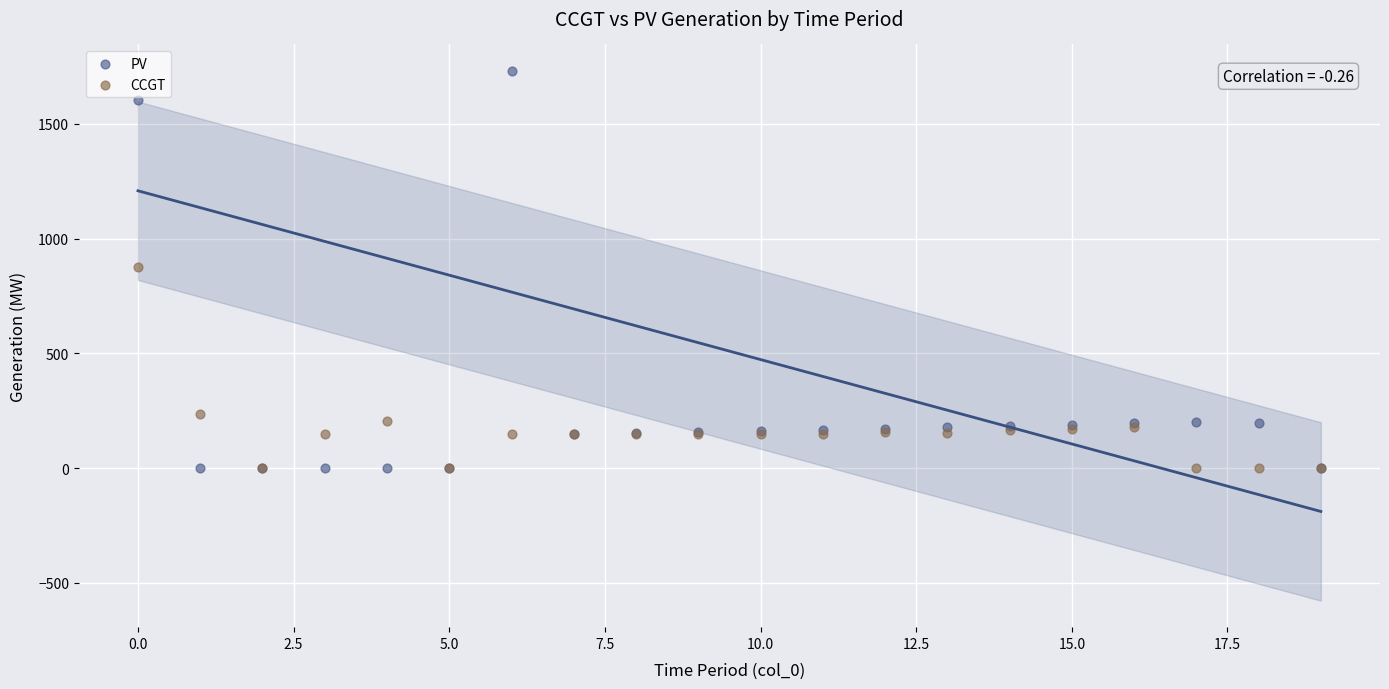

What are all the series names shown in the legend?

PV, CCGT